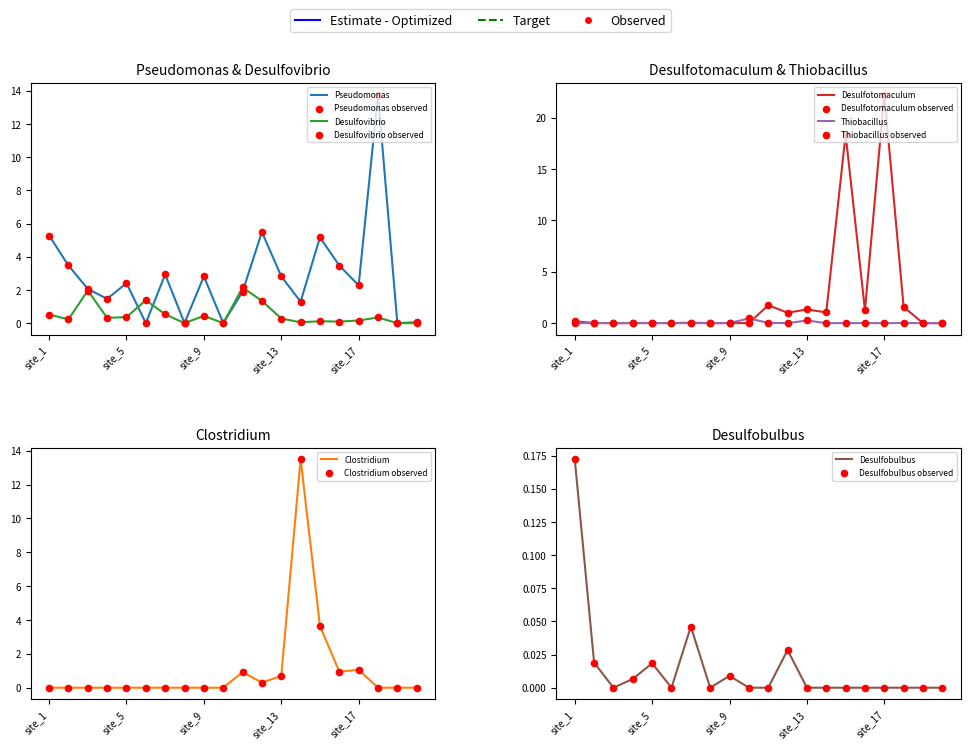

Is the value of Desulfobulbus at site_8 greater than the value of Desulfovibrio at site_14?

No